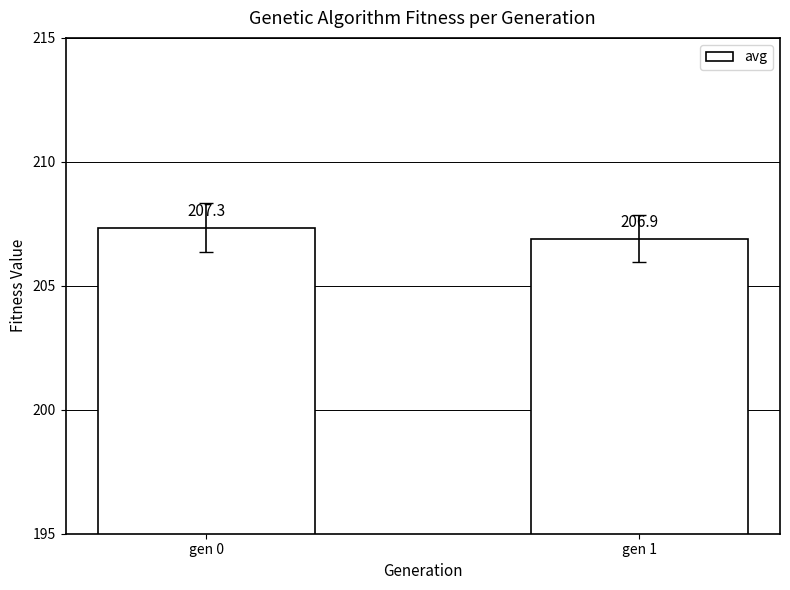

Which category has the highest value across all series?

gen 0